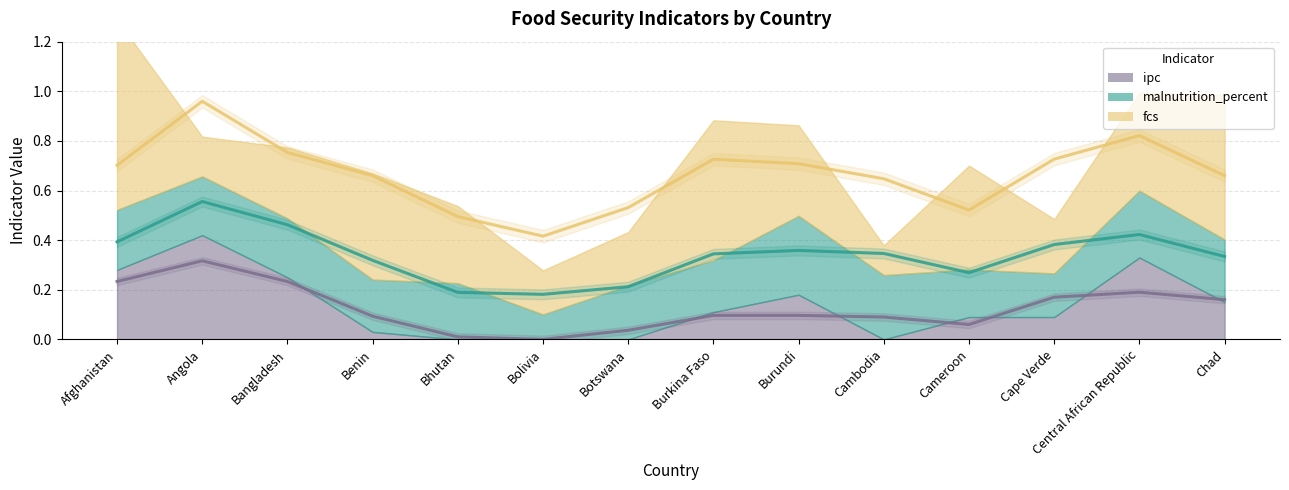

Which series ends up on top after the final intersection of ipc and fcs?

fcs